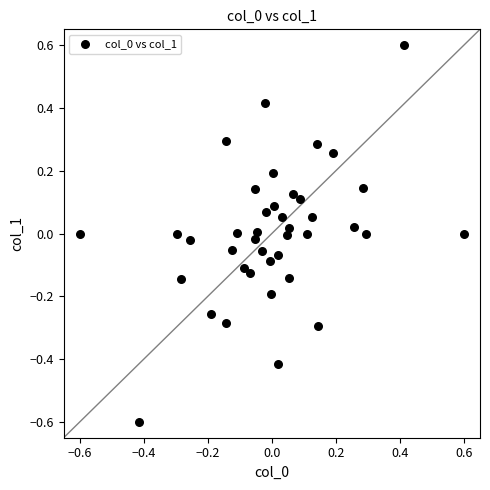

What is the range of X values (max minus min)?

1.2